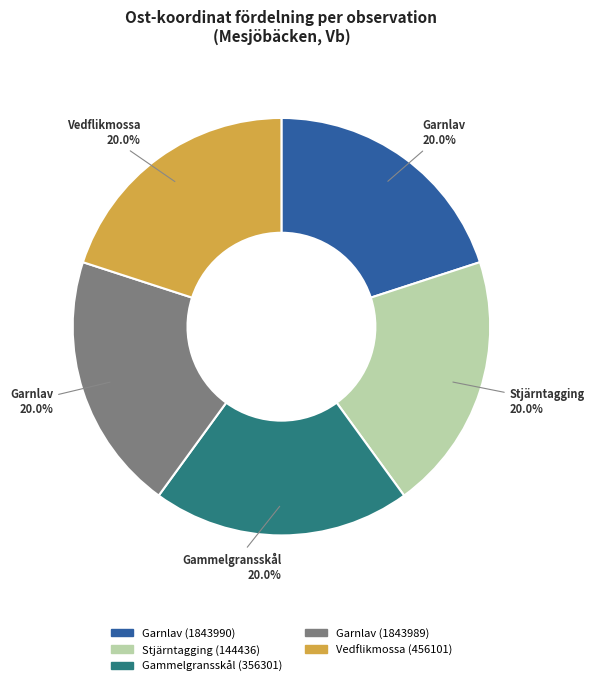

What is the ratio of the value at Vedflikmossa (456101) to the value at Garnlav (1843989)?

1.0